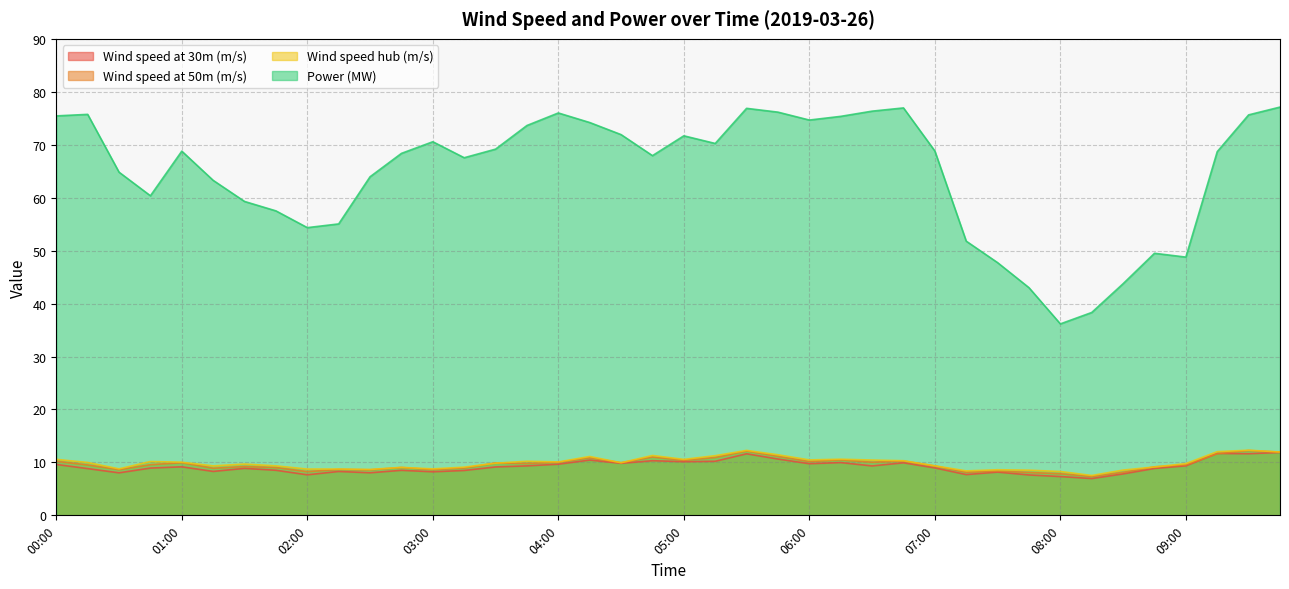

Reading right to left, list all the values displayed in this chart.

Wind speed at 30m (m/s): 11.9	11.6	11.7	9.4	8.9	7.8	7.0	7.3	7.6	8.2	7.7	9.0	9.9	9.3	10.0	9.8	10.6	11.6	10.2	10.1	10.3	9.8	10.4	9.7	9.3	9.1	8.5	8.2	8.5	8.0	8.3	7.7	8.5	8.9	8.3	9.2	8.9	8.0	8.8	9.6
Wind speed at 50m (m/s): 11.9	12.3	11.7	9.5	9.2	8.1	7.4	7.9	8.1	8.4	8.1	9.3	10.3	10.0	10.5	10.2	11.2	12.2	10.9	10.4	11.0	9.9	10.9	10.0	9.8	9.9	8.9	8.6	9.0	8.6	8.7	8.3	9.0	9.2	8.9	9.9	9.6	8.6	9.5	10.2
Wind speed hub (m/s): 12.0	12.3	12.0	9.8	9.1	8.6	7.5	8.3	8.5	8.6	8.4	9.4	10.3	10.4	10.6	10.5	11.4	12.3	11.3	10.6	11.3	9.9	11.1	10.1	10.2	9.9	9.1	8.8	9.1	8.7	8.8	8.7	9.3	9.7	9.3	10.0	10.2	8.8	10.0	10.6
Power (MW): 77.1	75.6	68.7	48.8	49.5	43.8	38.3	36.2	43.0	47.7	51.8	68.8	77.0	76.3	75.4	74.7	76.2	76.9	70.2	71.7	67.9	71.9	74.2	76.0	73.6	69.2	67.5	70.6	68.4	64.0	55.0	54.3	57.5	59.3	63.3	68.8	60.4	64.8	75.7	75.4